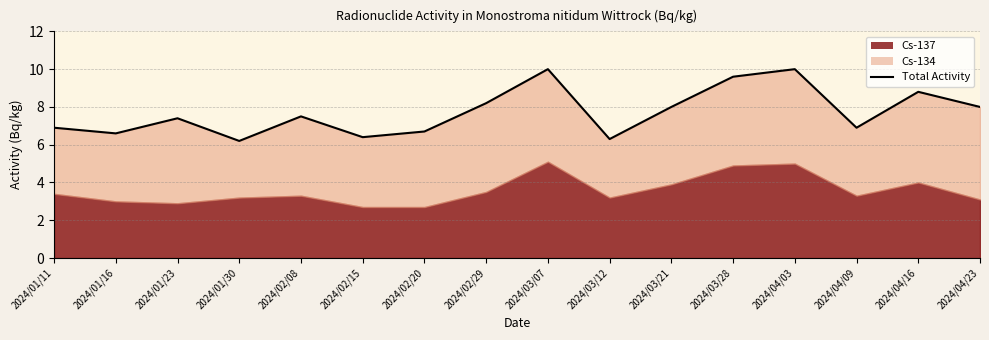

What is the greatest value displayed?

10.0